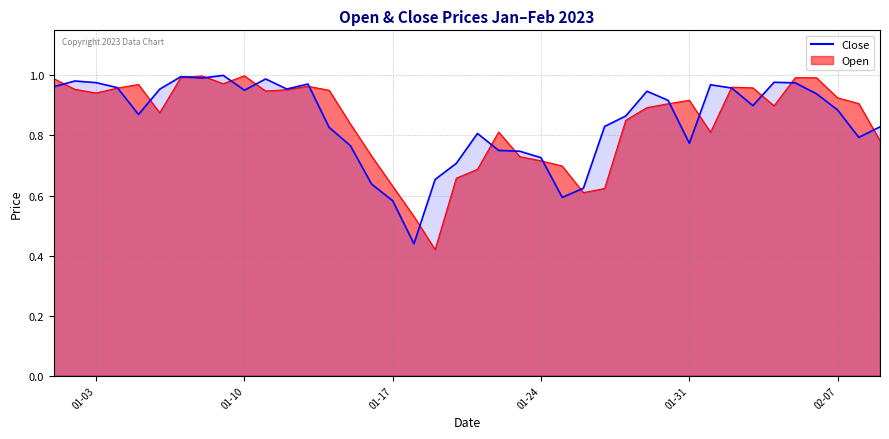

What is the maximum value shown in the chart?

1.0